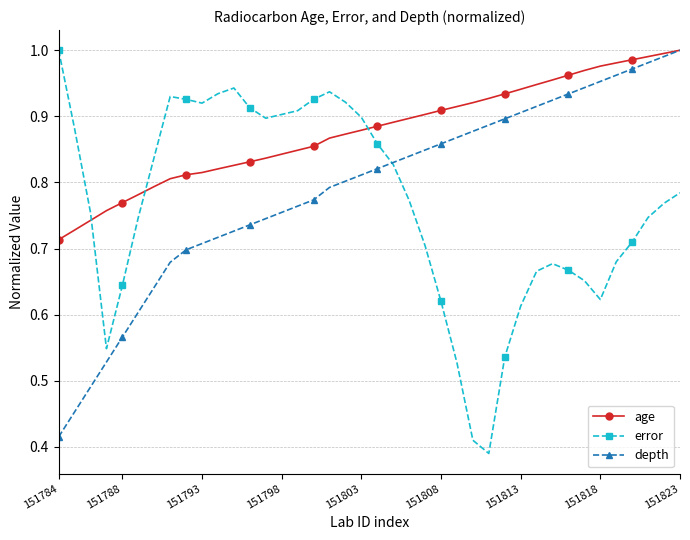

List the series in order of their overall mean, lowest first.

error, depth, age